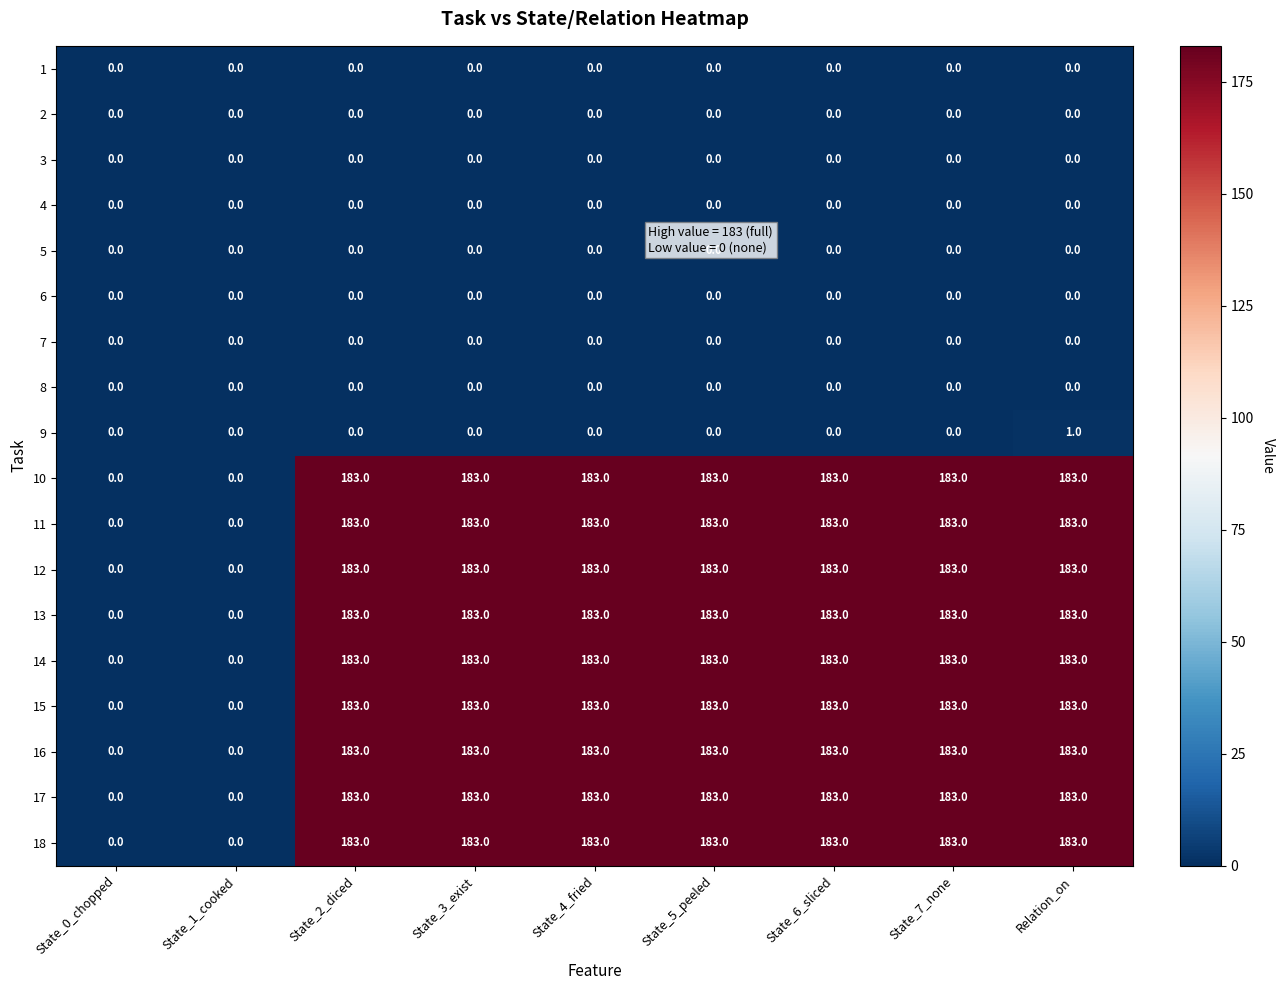

What is the difference between the highest and lowest values at State_7_none?

183